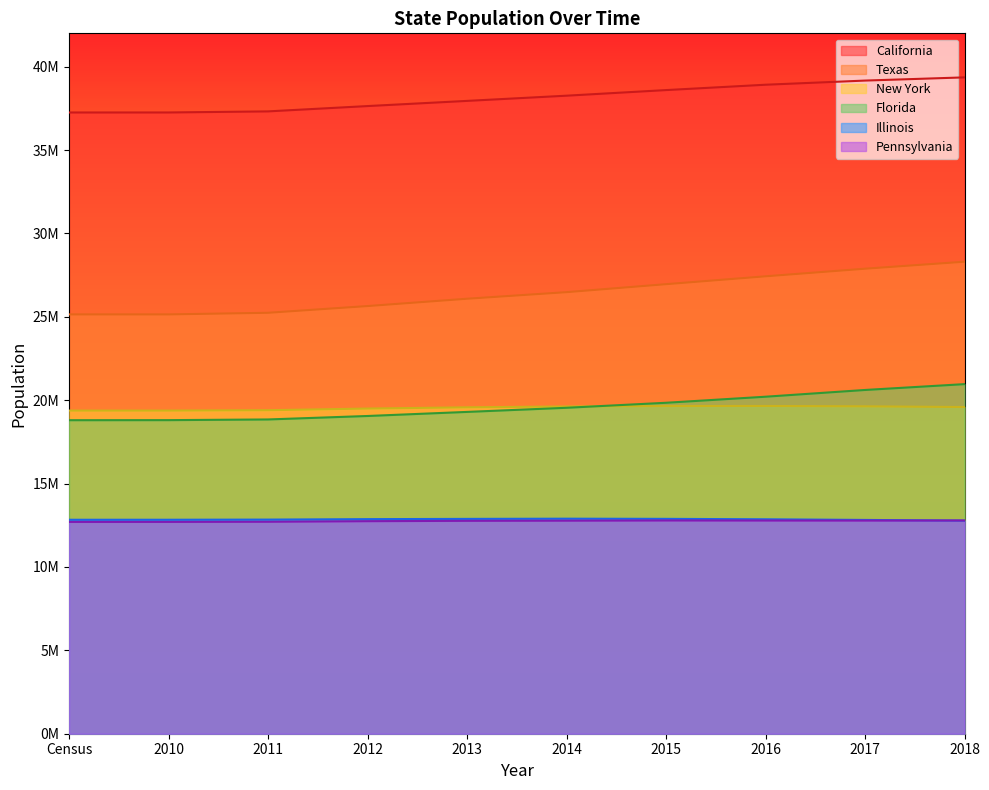

At which label is New York closest to 19516384?

2012